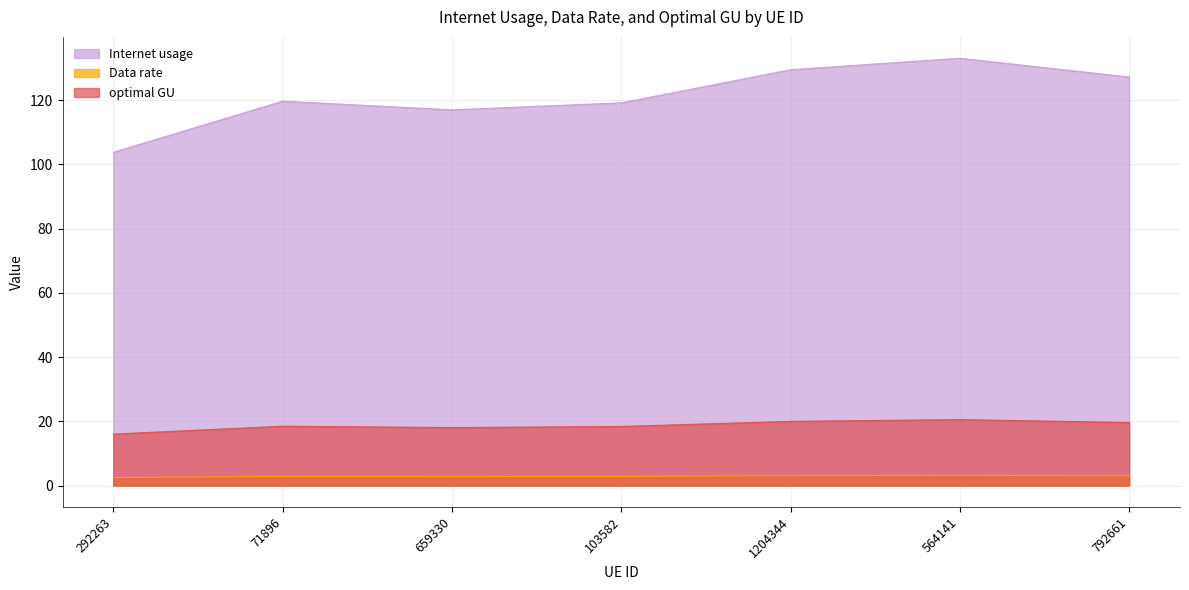

True or false: Internet usage and Data rate cross at least once.

False